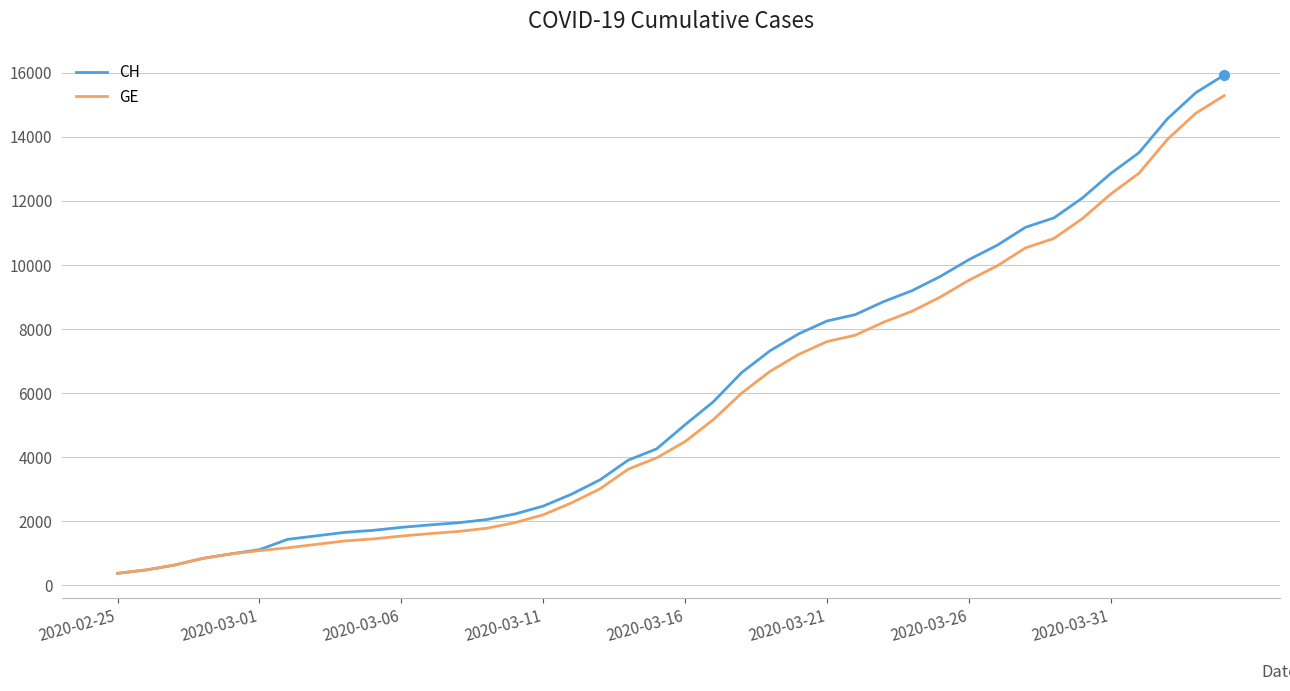

Which series has the largest range (max minus min)?

CH